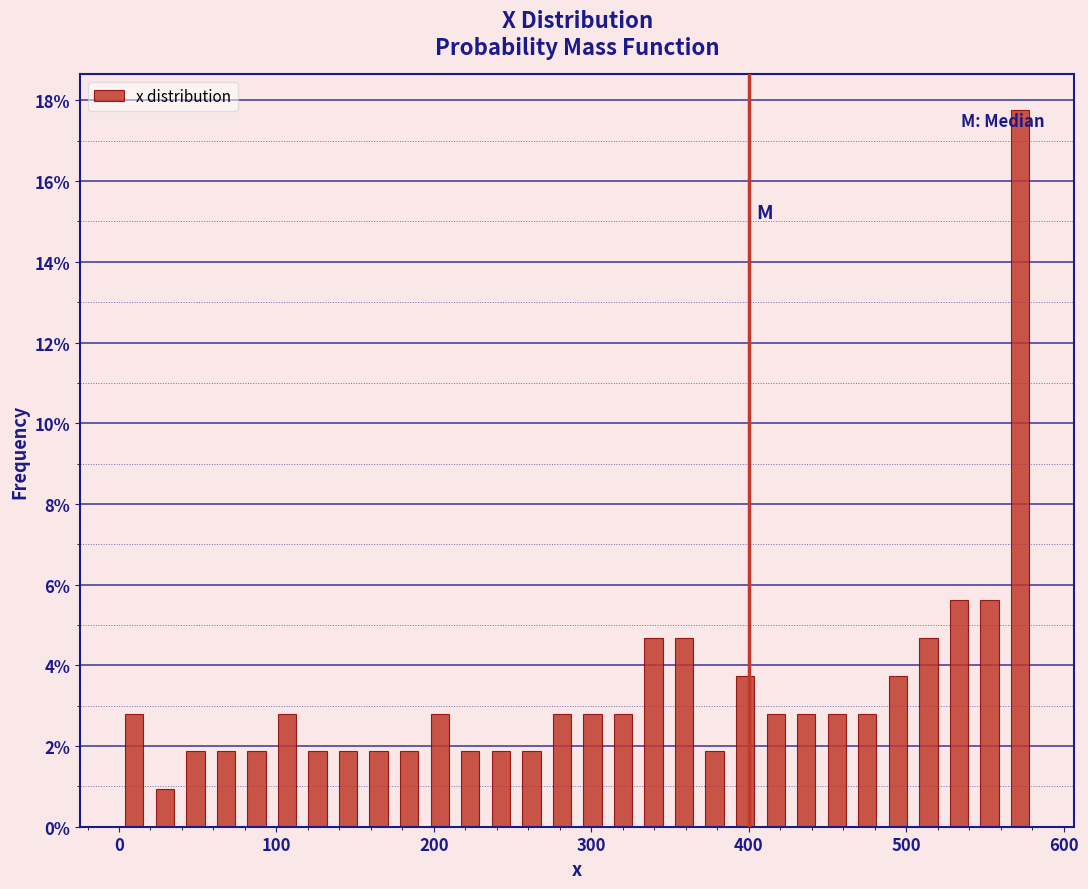

Read against the x-axis, roughly where is the centre of the tallest bar?

570